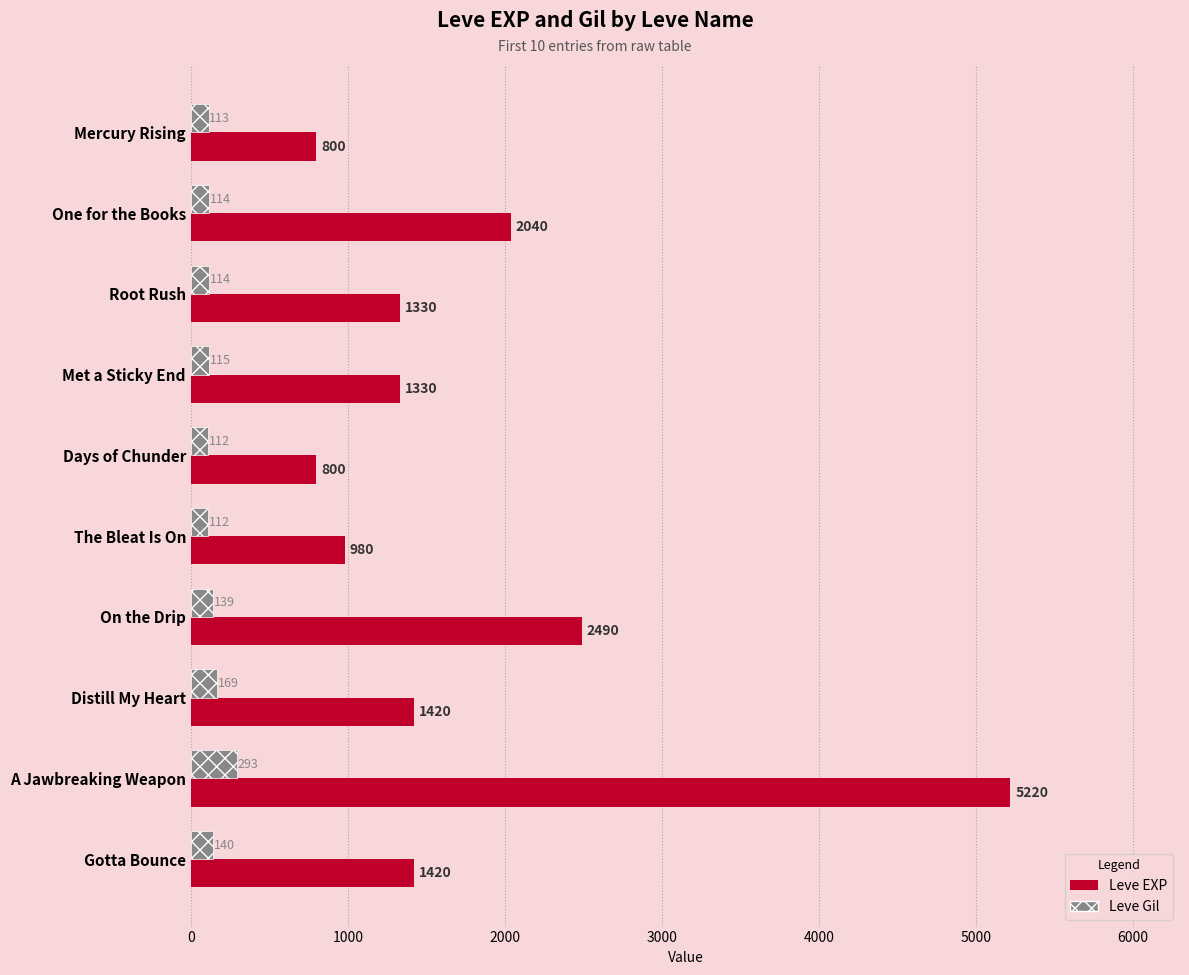

List the series in order of their overall mean, highest first.

Leve EXP, Leve Gil